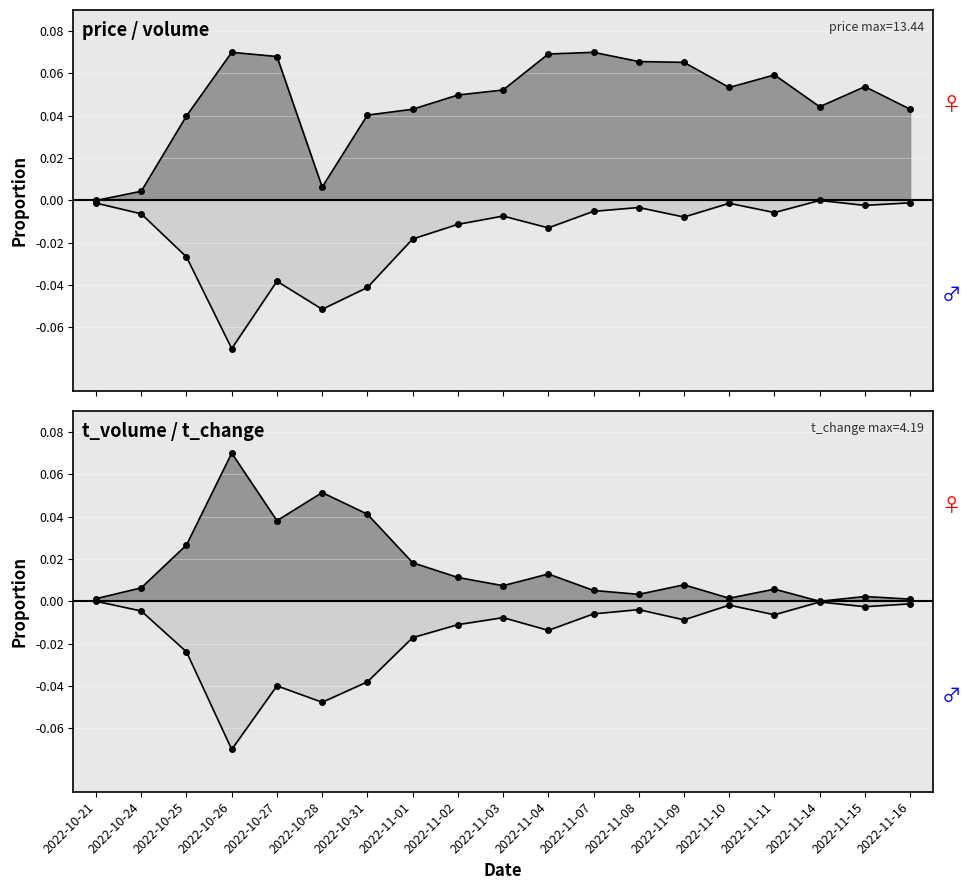

How many lines are shown in the chart?

4